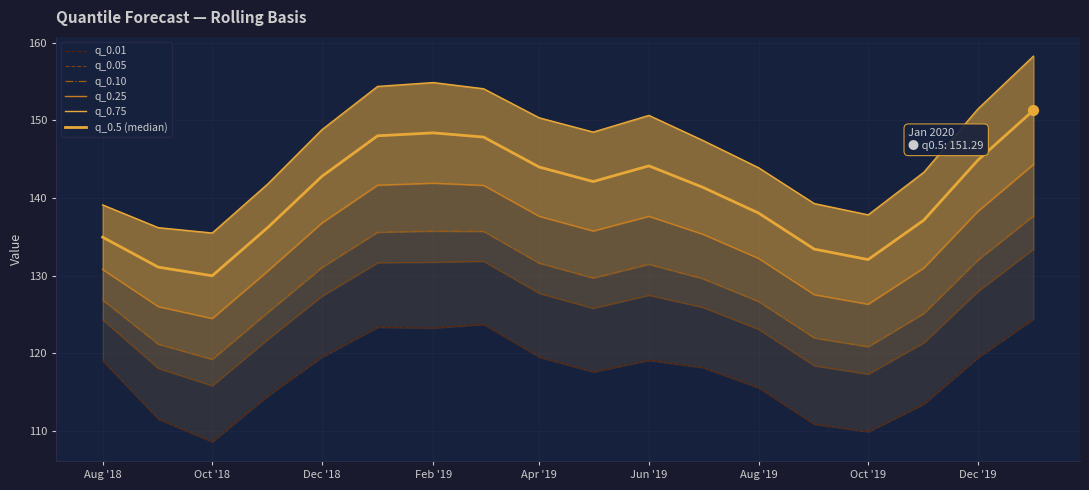

Which series reaches the minimum Y coordinate?

q_0.01